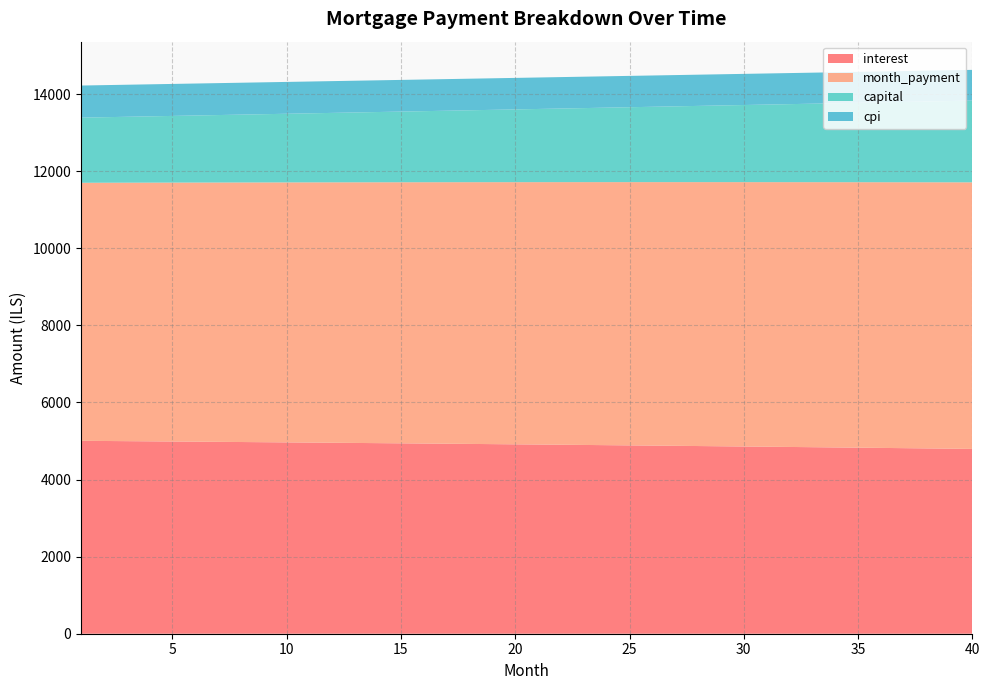

Reading left to right, list all the values displayed in this chart.

interest: 1=5004.2	2=4999.9	3=4995.5	4=4991.1	5=4986.7	6=4982.2	7=4977.6	8=4973.0	9=4968.4	10=4963.7	11=4958.9	12=4954.1	13=4949.2	14=4944.2	15=4939.2	16=4934.2	17=4929.0	18=4923.9	19=4918.6	20=4913.3	21=4908.0	22=4902.6	23=4897.1	24=4891.6	25=4886.0	26=4880.3	27=4874.6	28=4868.8	29=4863.0	30=4857.1	31=4851.1	32=4845.1	33=4839.0	34=4832.9	35=4826.7	36=4820.4	37=4814.0	38=4807.6	39=4801.1	40=4794.6
month_payment: 1=6694.0	2=6699.6	3=6705.2	4=6710.8	5=6716.4	6=6722.0	7=6727.6	8=6733.2	9=6738.8	10=6744.4	11=6750.0	12=6755.7	13=6761.3	14=6766.9	15=6772.6	16=6778.2	17=6783.9	18=6789.5	19=6795.2	20=6800.8	21=6806.5	22=6812.2	23=6817.8	24=6823.5	25=6829.2	26=6834.9	27=6840.6	28=6846.3	29=6852.0	30=6857.7	31=6863.4	32=6869.2	33=6874.9	34=6880.6	35=6886.3	36=6892.1	37=6897.8	38=6903.6	39=6909.3	40=6915.1
capital: 1=1689.9	2=1699.7	3=1709.7	4=1719.6	5=1729.7	6=1739.8	7=1749.9	8=1760.2	9=1770.4	10=1780.8	11=1791.2	12=1801.6	13=1812.1	14=1822.7	15=1833.3	16=1844.1	17=1854.8	18=1865.6	19=1876.5	20=1887.5	21=1898.5	22=1909.6	23=1920.7	24=1931.9	25=1943.2	26=1954.6	27=1966.0	28=1977.5	29=1989.0	30=2000.6	31=2012.3	32=2024.0	33=2035.9	34=2047.7	35=2059.7	36=2071.7	37=2083.8	38=2096.0	39=2108.2	40=2120.5
cpi: 1=832.6	2=831.9	3=831.2	4=830.4	5=829.7	6=828.9	7=828.1	8=827.4	9=826.6	10=825.8	11=825.0	12=824.2	13=823.4	14=822.5	15=821.7	16=820.8	17=820.0	18=819.1	19=818.2	20=817.3	21=816.4	22=815.5	23=814.6	24=813.7	25=812.7	26=811.8	27=810.8	28=809.8	29=808.8	30=807.9	31=806.8	32=805.8	33=804.8	34=803.8	35=802.7	36=801.7	37=800.6	38=799.5	39=798.4	40=797.3